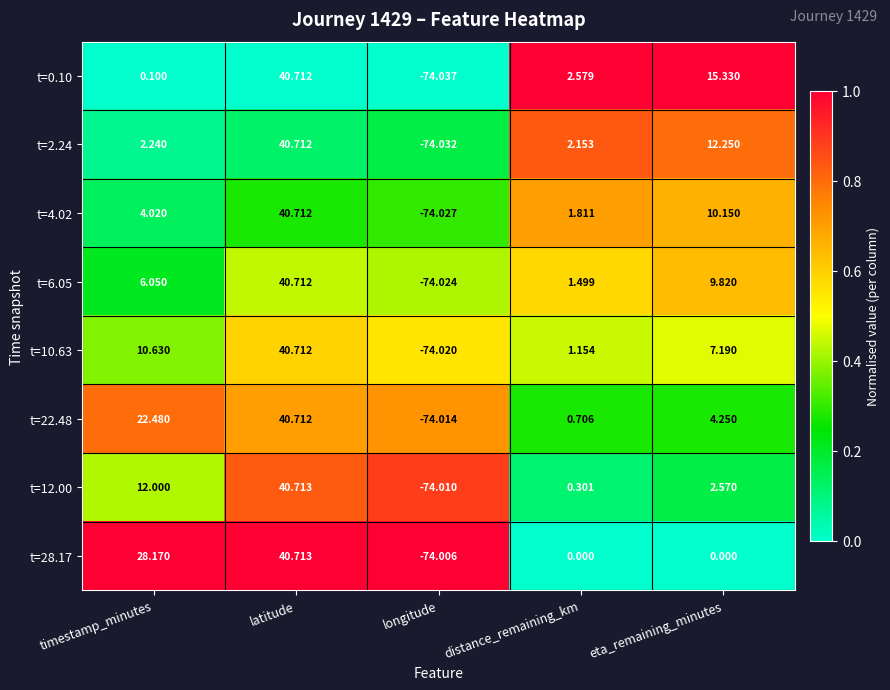

List the labels in order of t=22.48 value, smallest first.

longitude, distance_remaining_km, eta_remaining_minutes, timestamp_minutes, latitude